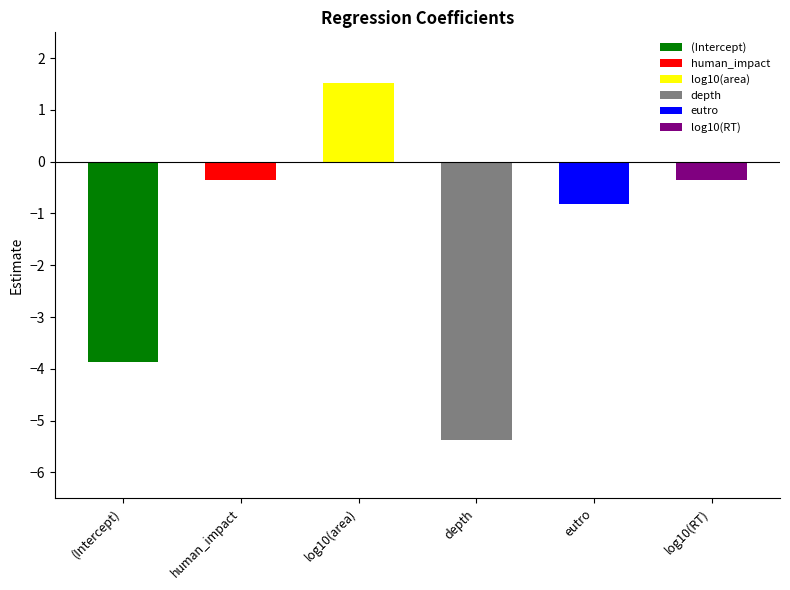

Rank the categories by value from highest to lowest.

log10(area), human_impact, log10(RT), eutro, (Intercept), depth